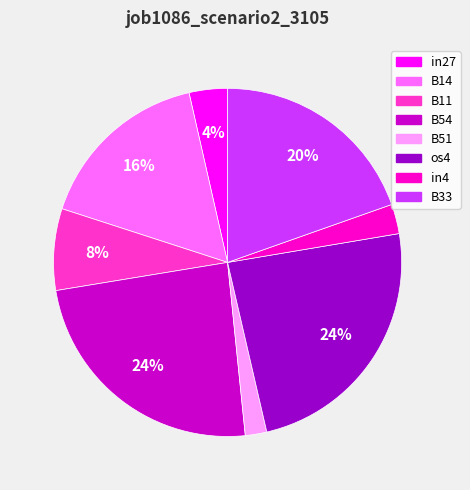

Is it true that B54 is 24% of the pie?

True